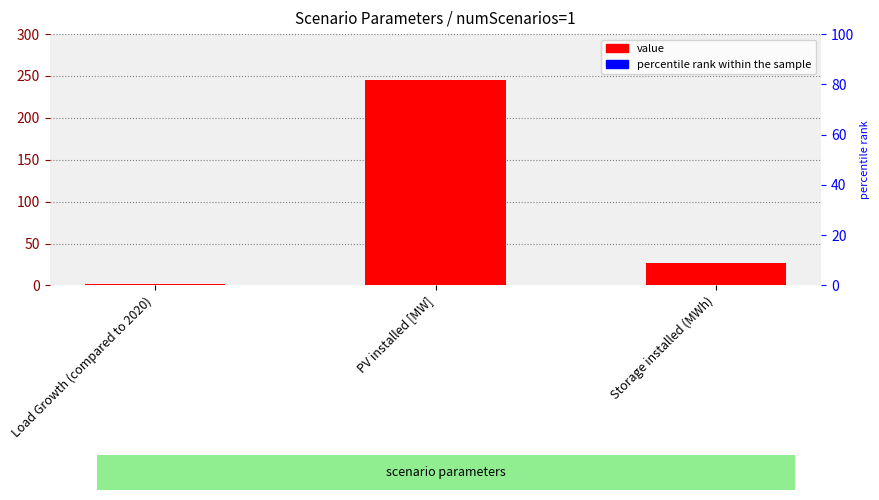

Is it true that the value at Storage installed (MWh) is 26.2?

True